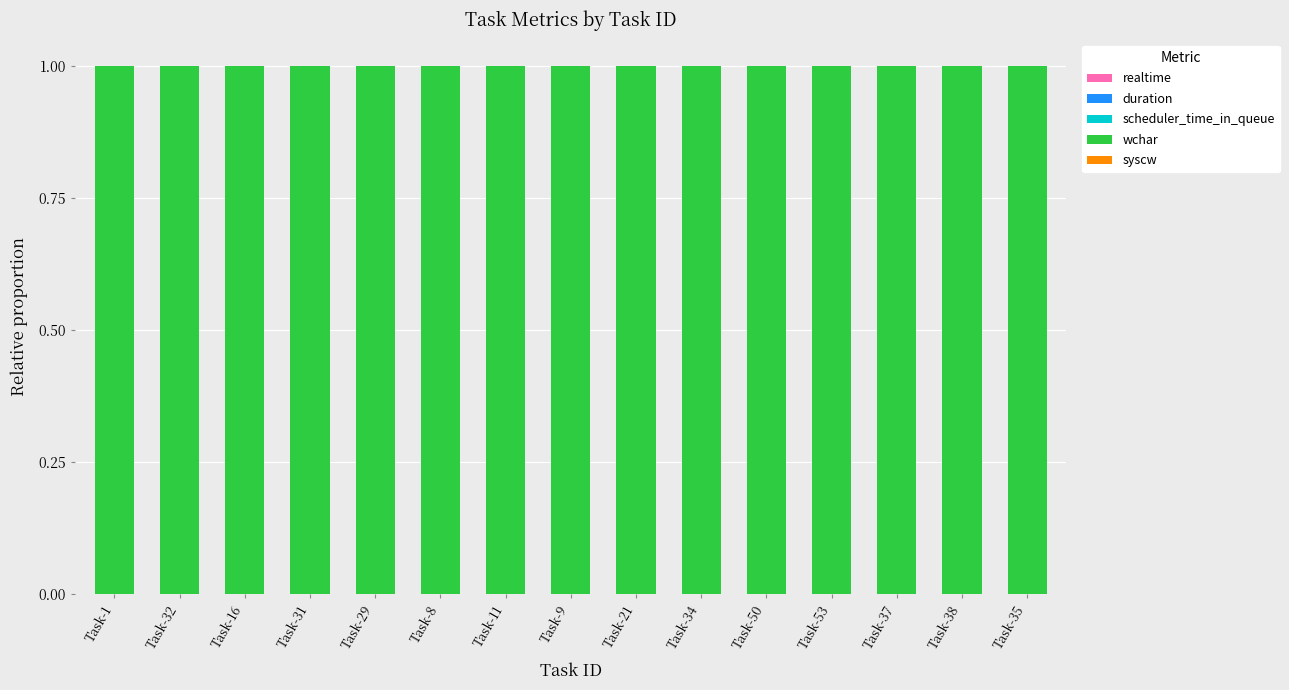

How many series are shown in this chart?

5